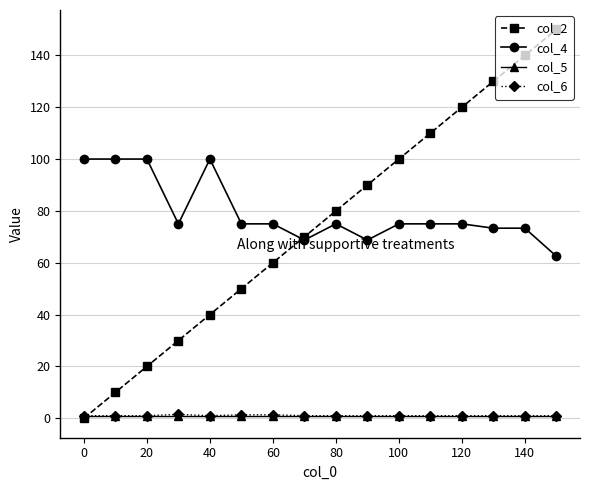

What is the highest value of the col_4 series?

100.0